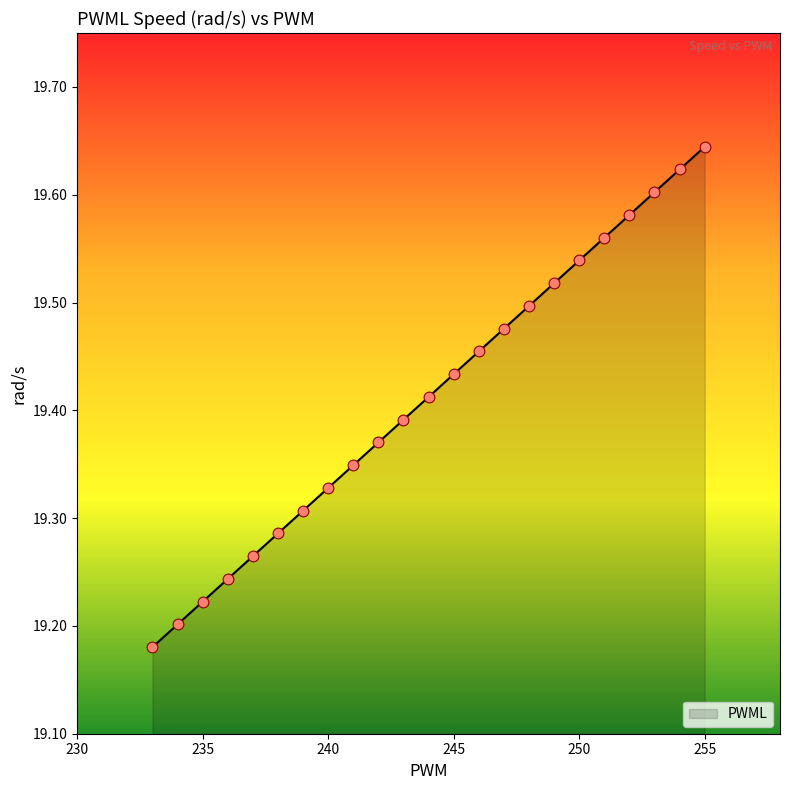

What is the ratio of the value at 239 to the value at 241?

1.0